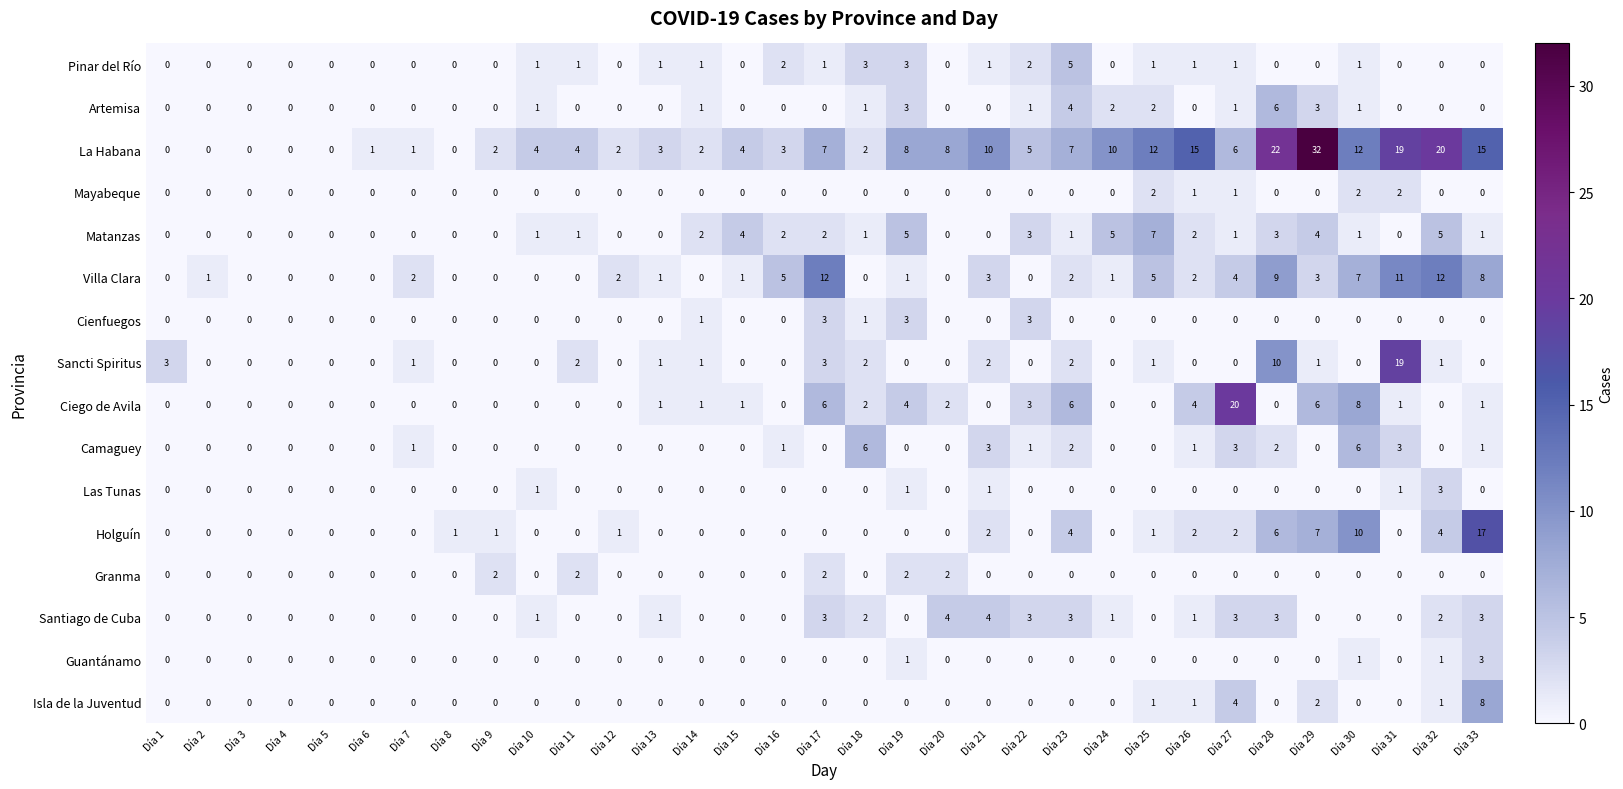

What is the greatest value displayed?

32